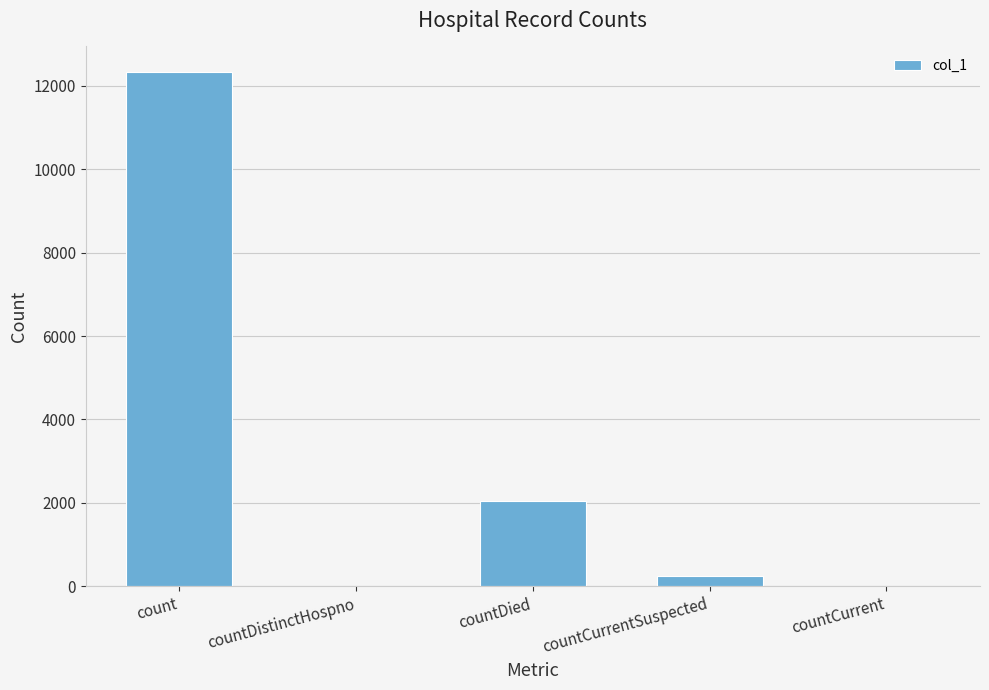

The chart shows a value of 18539 at count. True or false?

False